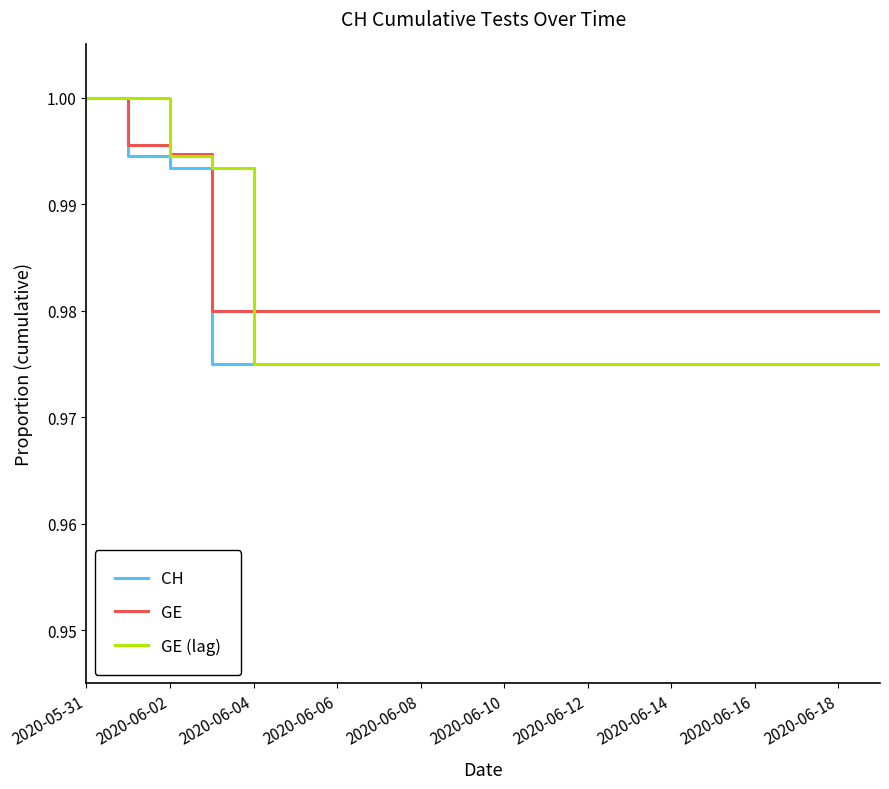

Which series has the largest total across all categories?

GE